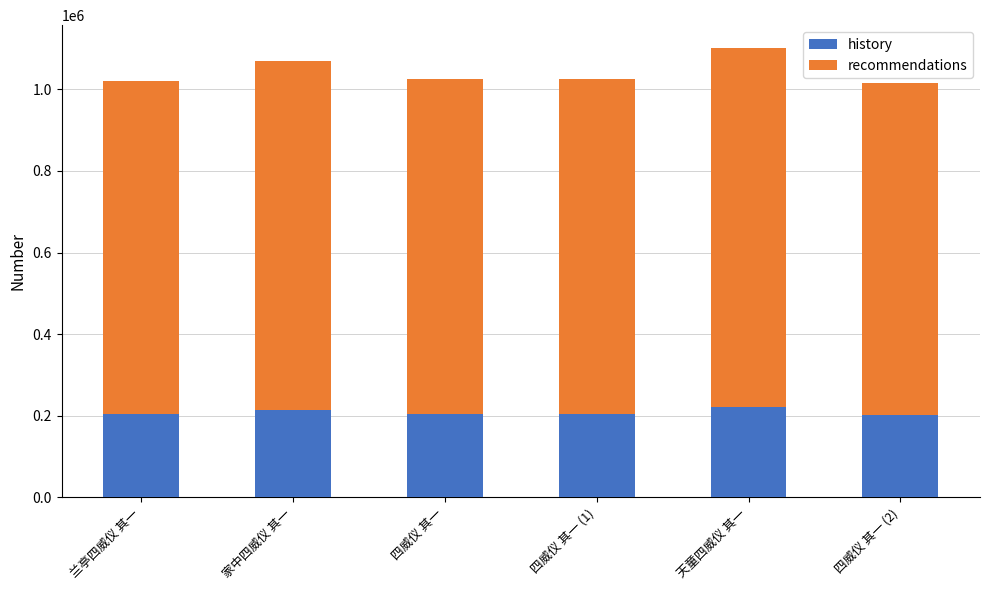

What is the total value across all series at 四威仪 其一?

1024752.0